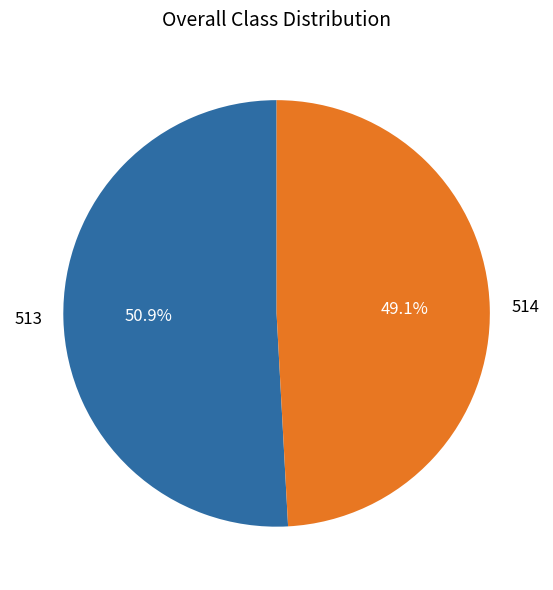

Rank the categories by value from lowest to highest.

514, 513